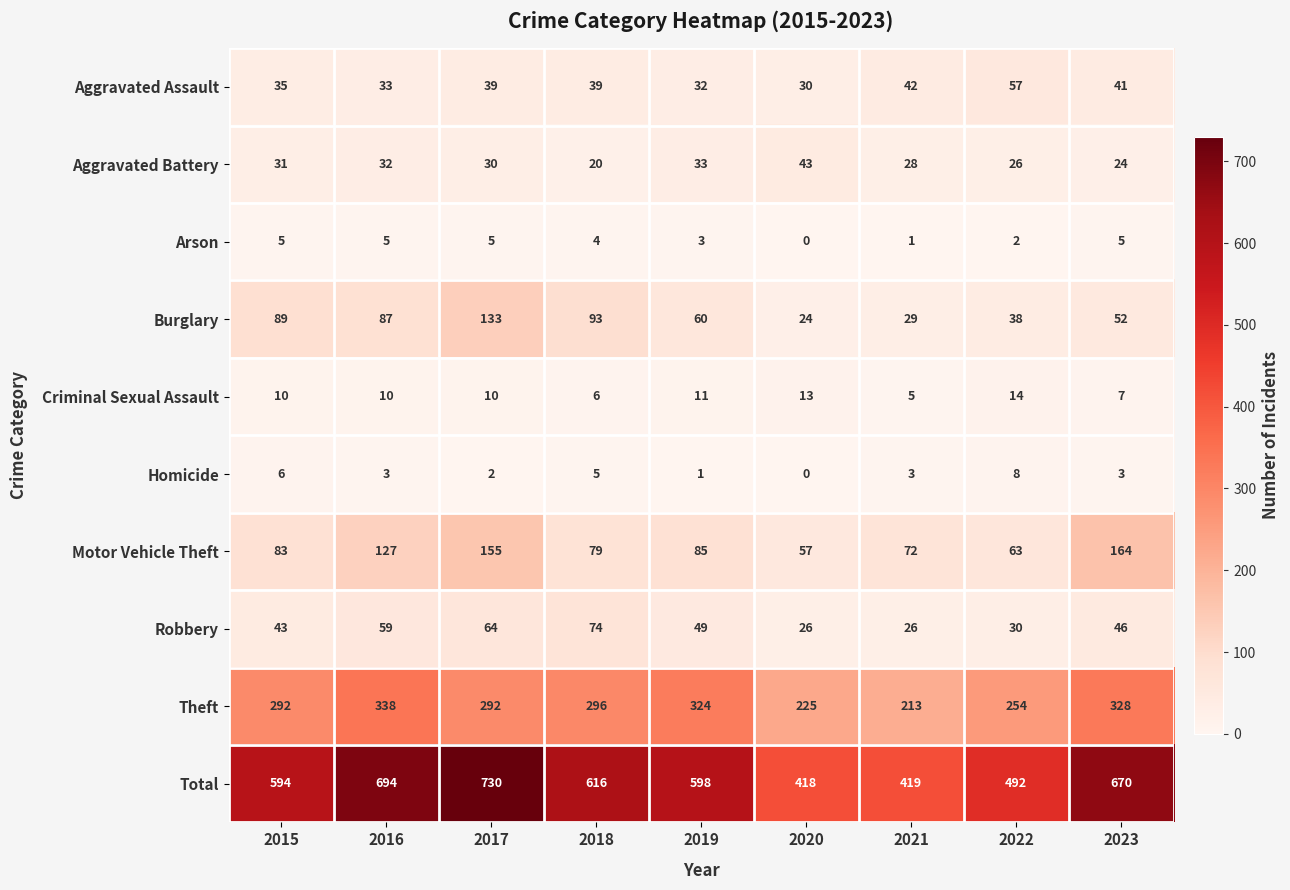

Count the number of categories in the chart.

9